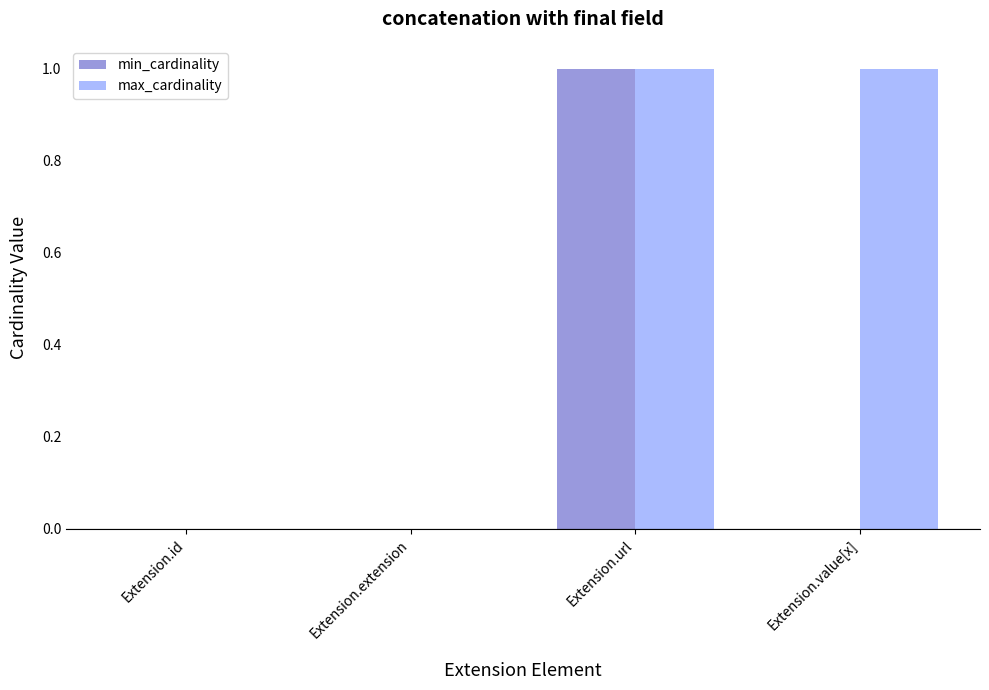

Reading left to right, transcribe all the data shown in this chart.

min_cardinality: 0	0	1	0
max_cardinality: 0	0	1	1